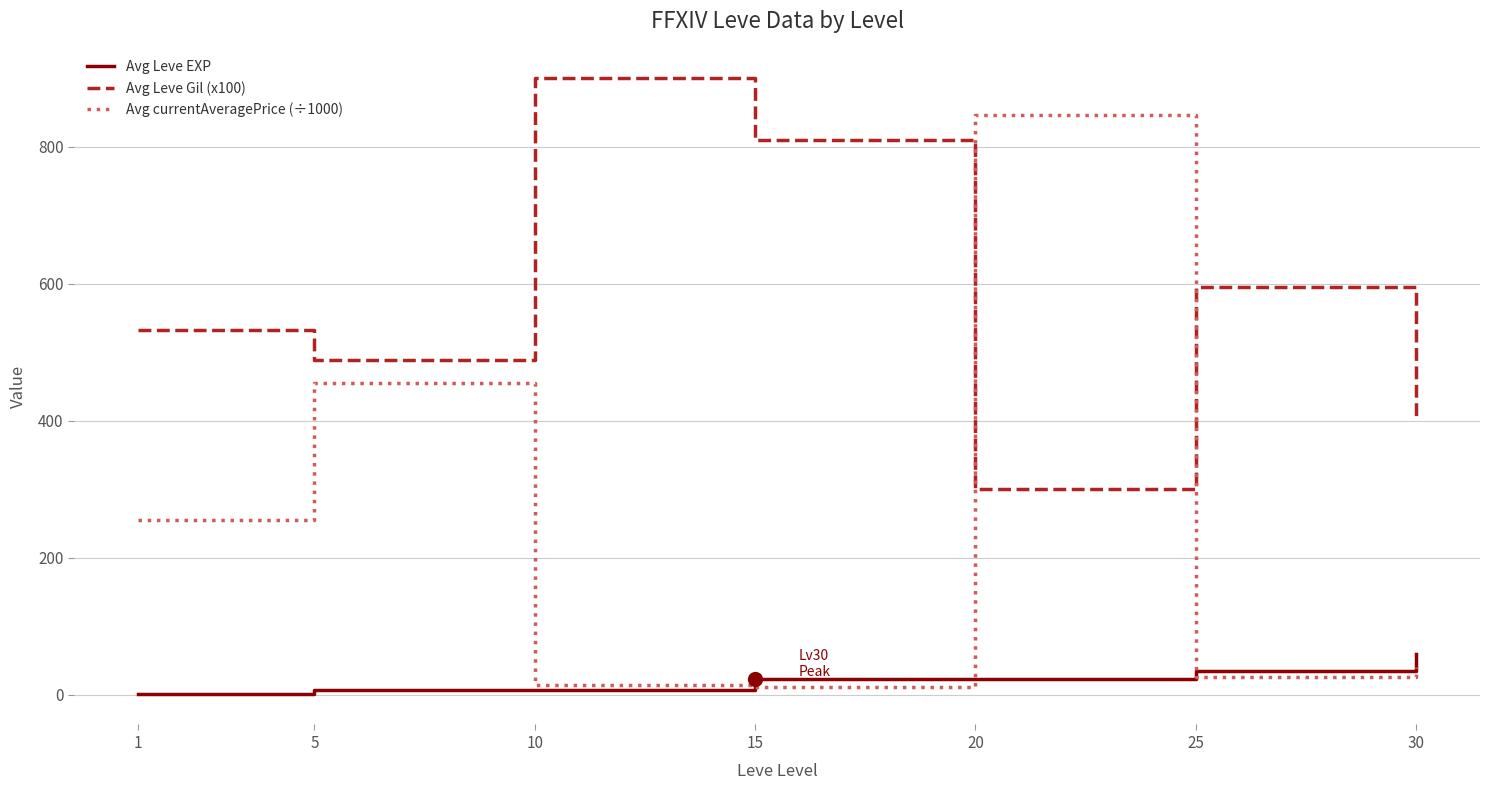

True or false: Avg Leve EXP has more than 2 interior local peaks.

False